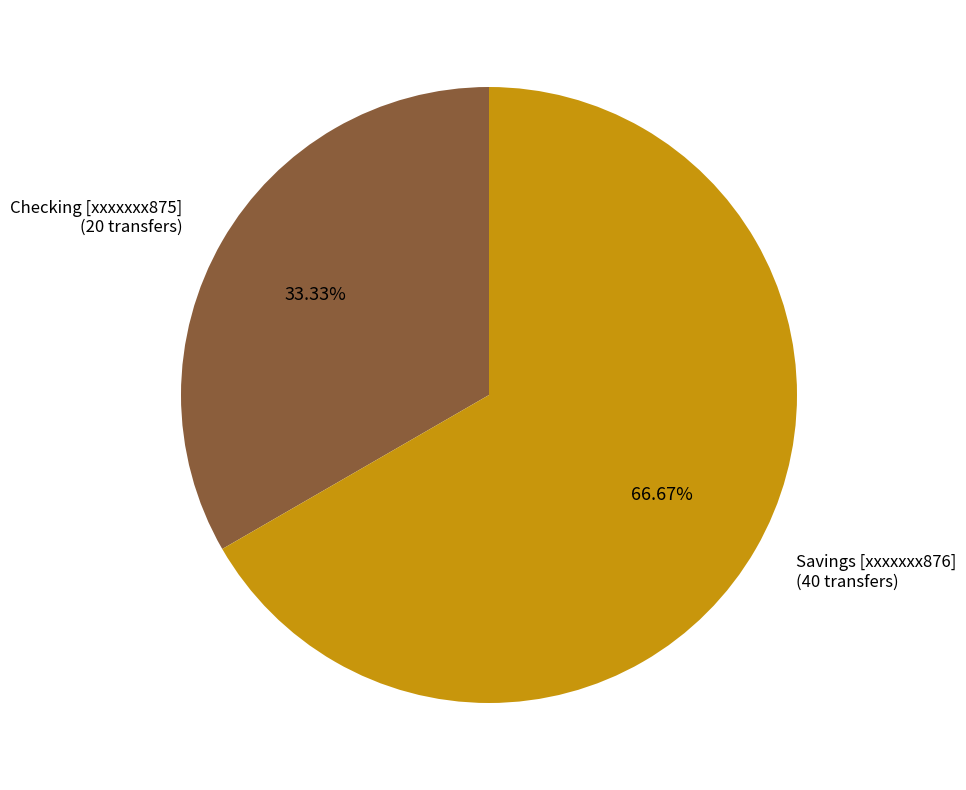

To the nearest percent, what is the difference between the largest and smallest slice percentages?

33%